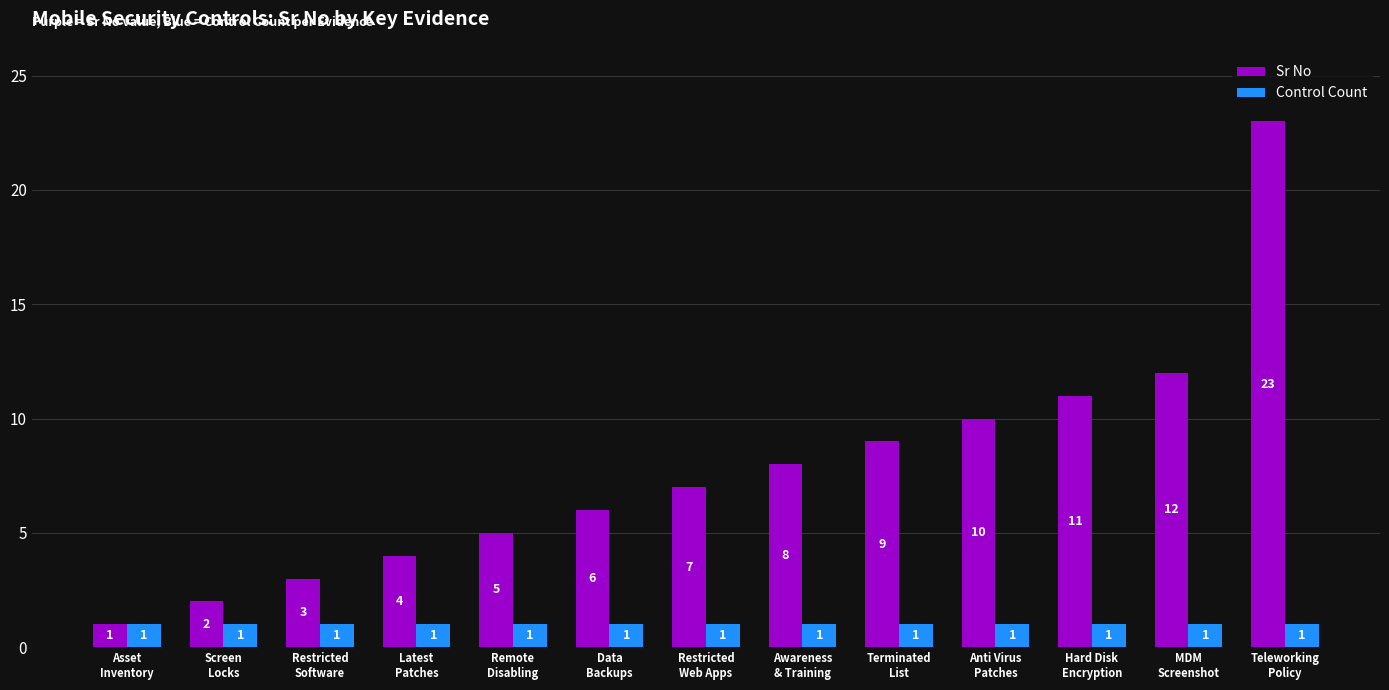

How many bars are there in each group?

2